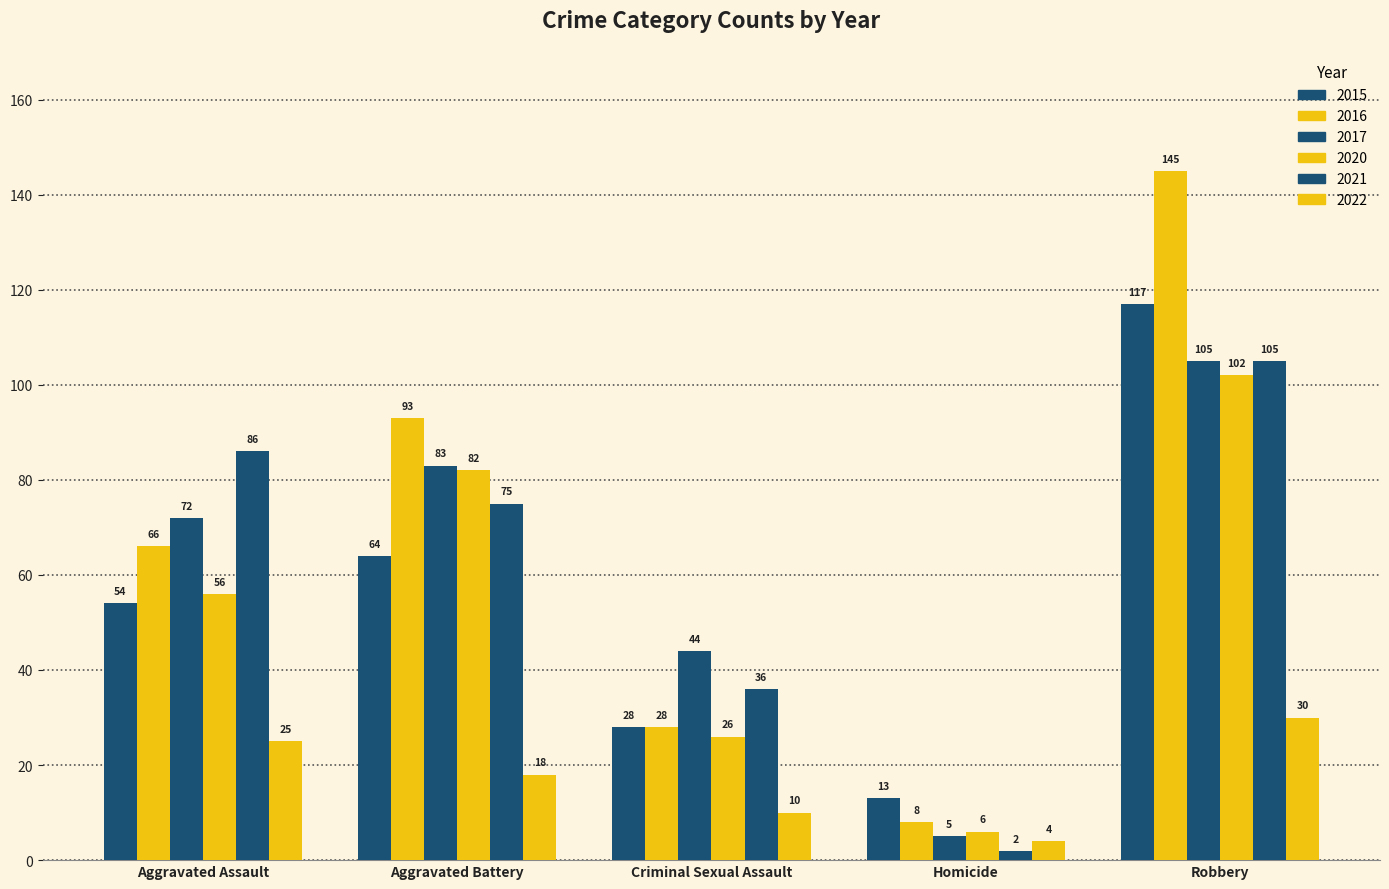

Is the value of 2022 at Homicide greater than the value of 2016 at Aggravated Assault?

No